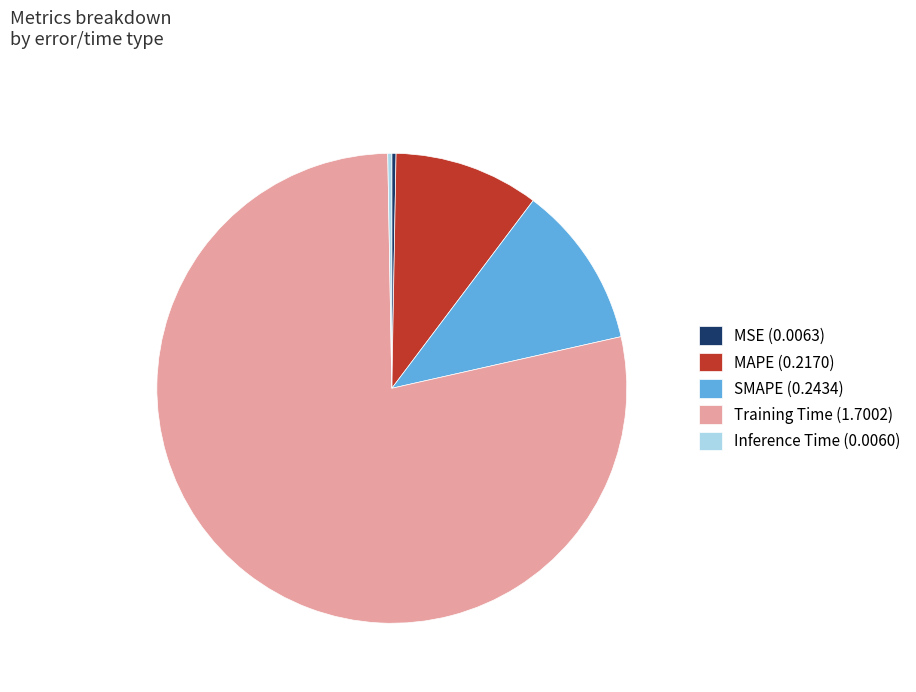

Which slice represents more than half of the pie?

Training Time